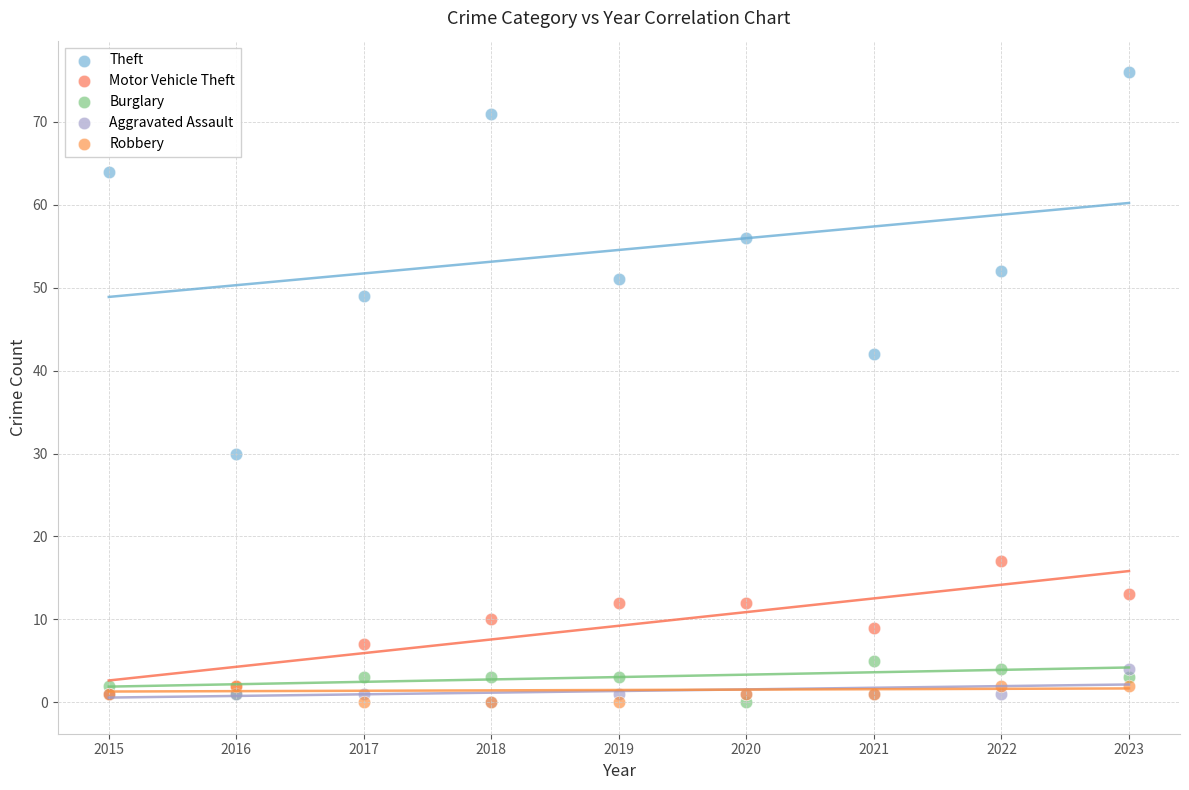

Across all series, what Y value is closest to 38?

42